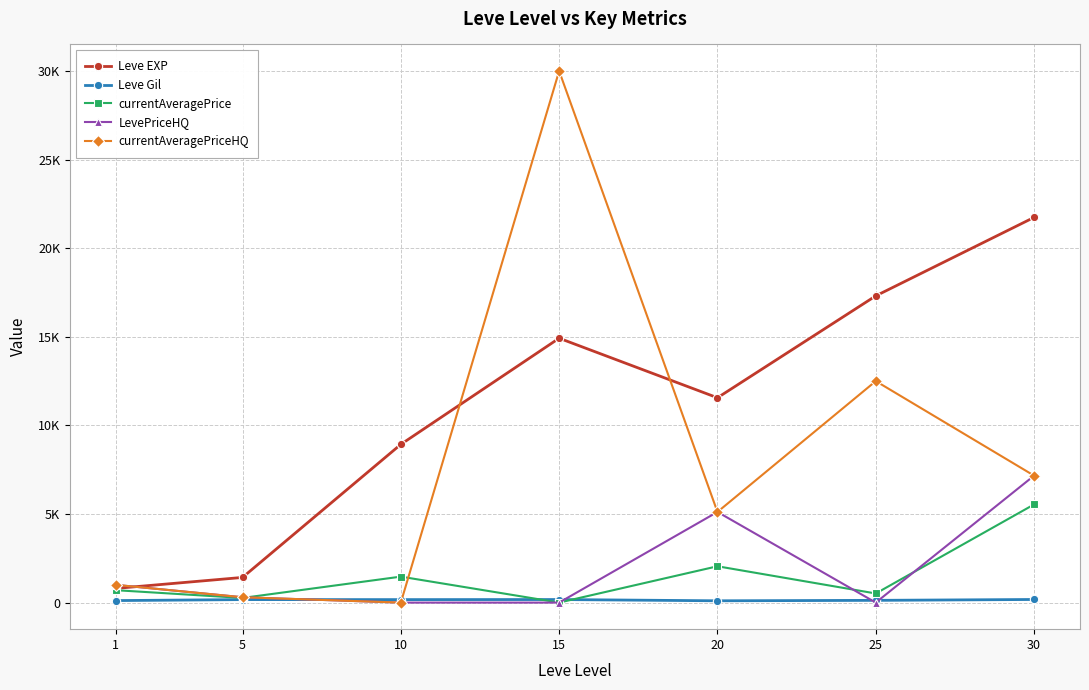

True or false: Leve Gil and Leve EXP intersect in this chart.

False